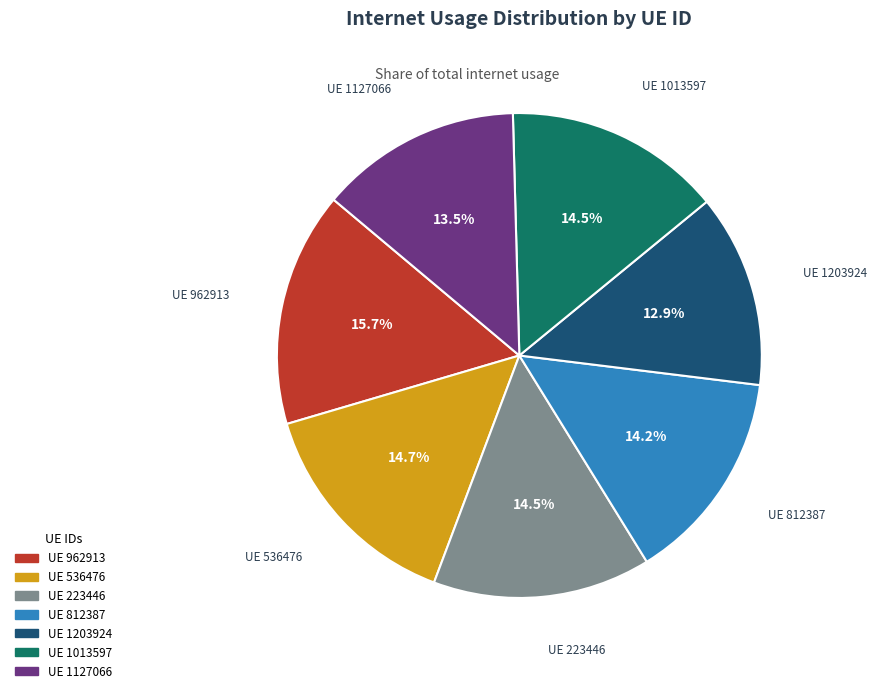

Is there any slice that represents more than half of the pie?

No